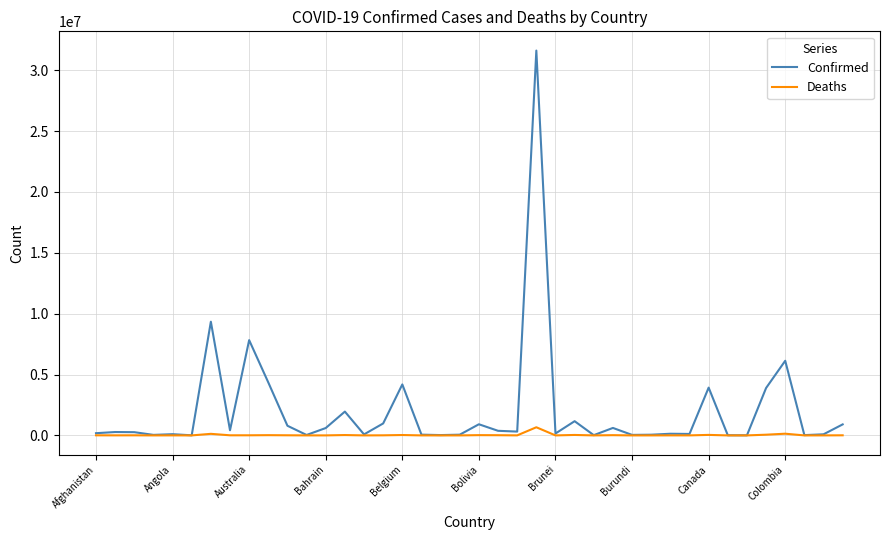

What is the greatest value displayed?

31611769